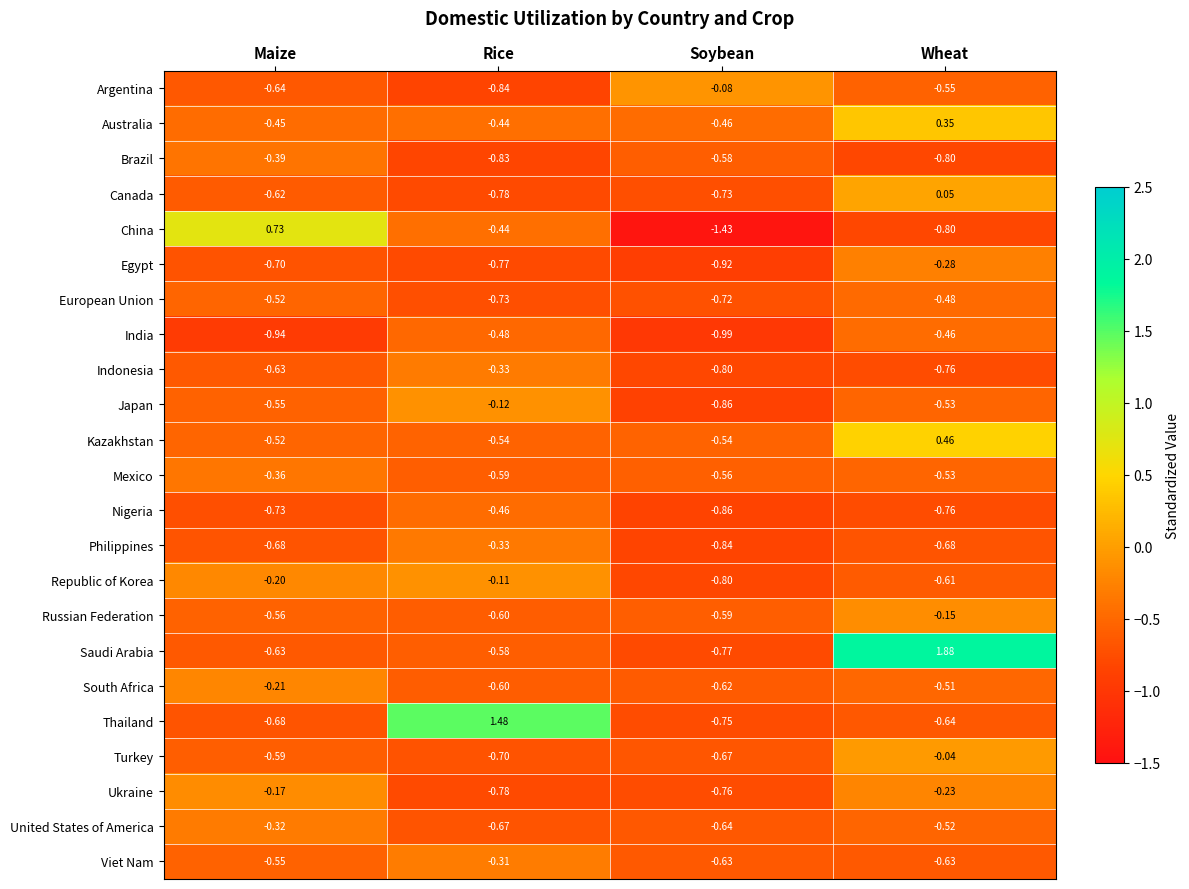

At which category does the chart reach its peak across all series?

Wheat